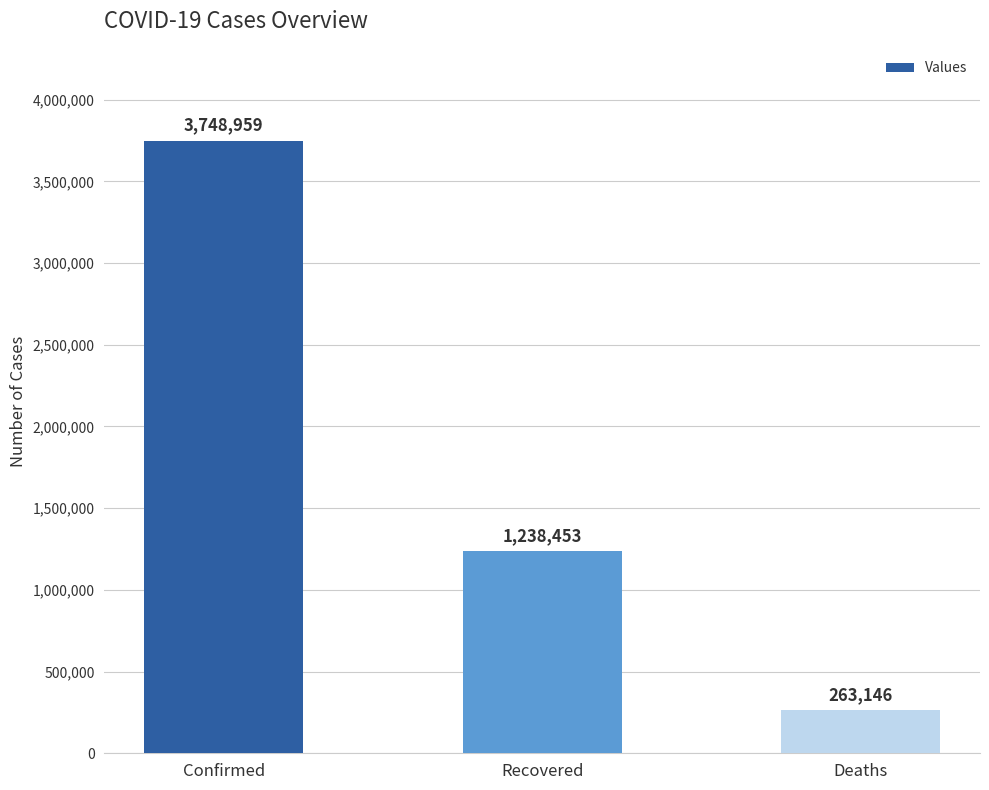

At which label does the data first exceed 1238453?

Confirmed